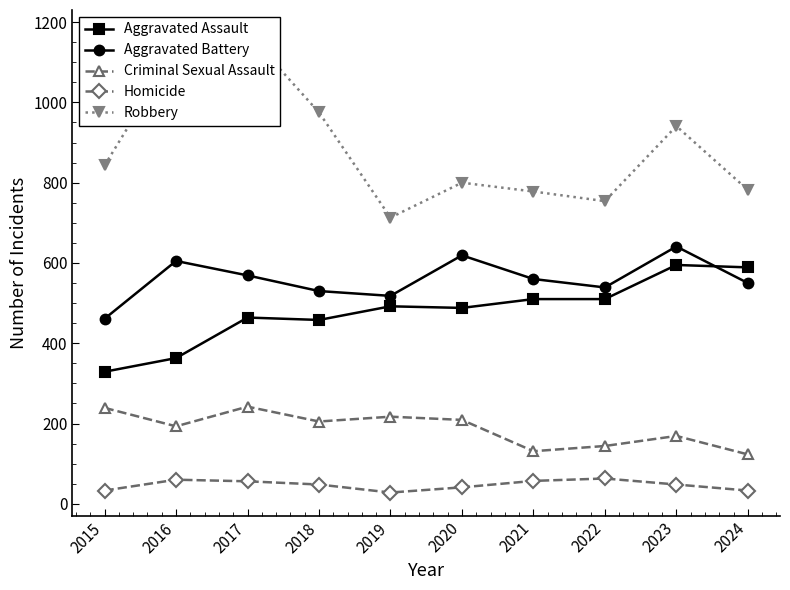

Which series has the largest total across all categories?

Robbery